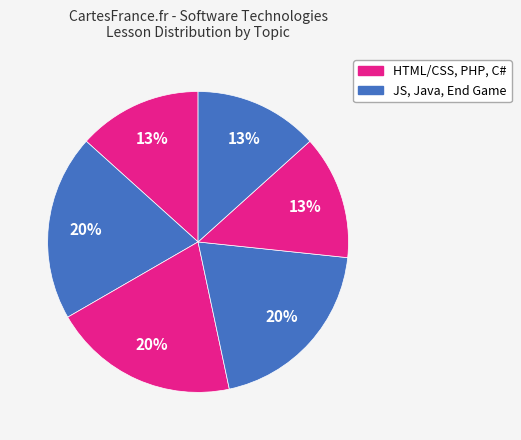

How many segments does this pie chart have?

6